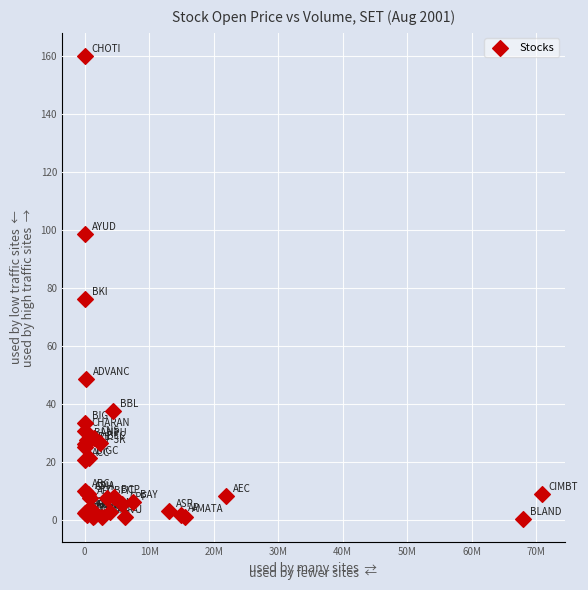

What Y value in the scatter plot is closest to 80?

76.0